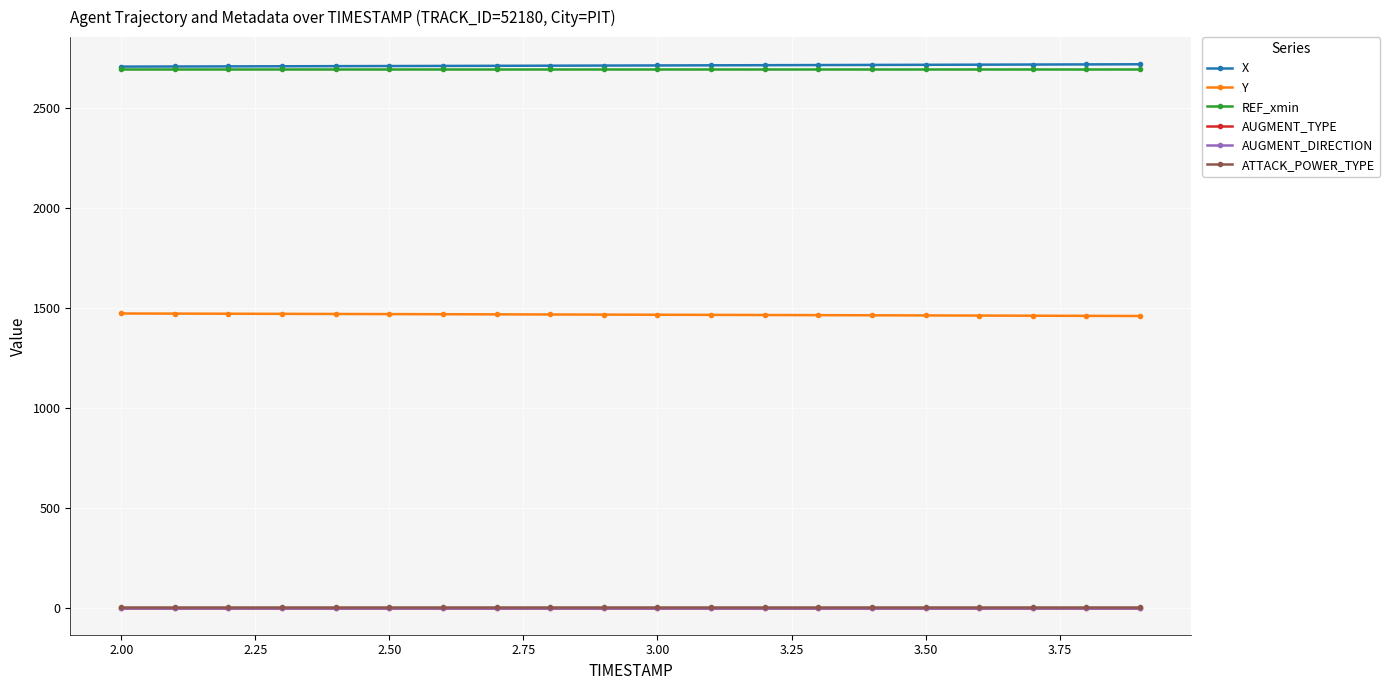

Does the chart have visible grid lines?

Yes